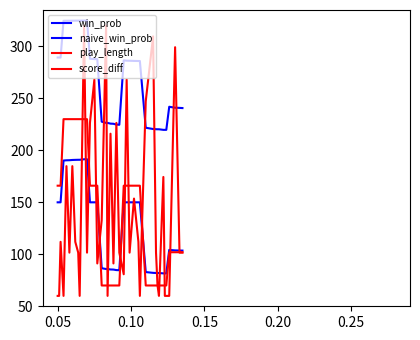

True or false: naive_win_prob has more than 1 points higher than both neighbors.

True